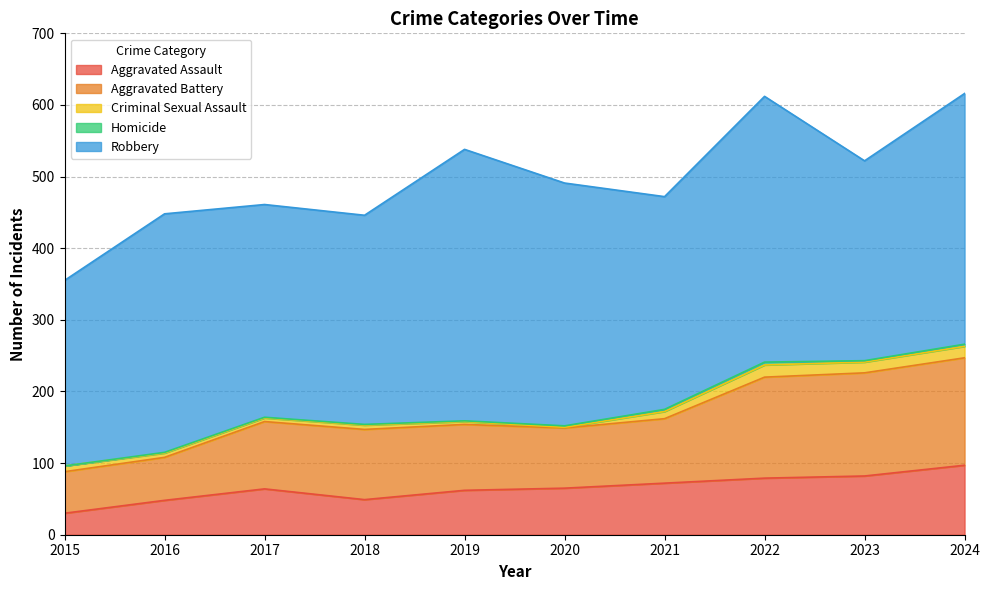

What value does the Homicide series have at 2024?

3